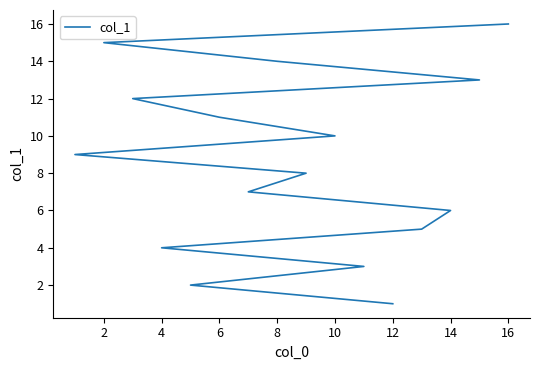

Reading right to left, extract all data points from this chart.

16	15	14	13	12	11	10	9	8	7	6	5	4	3	2	1